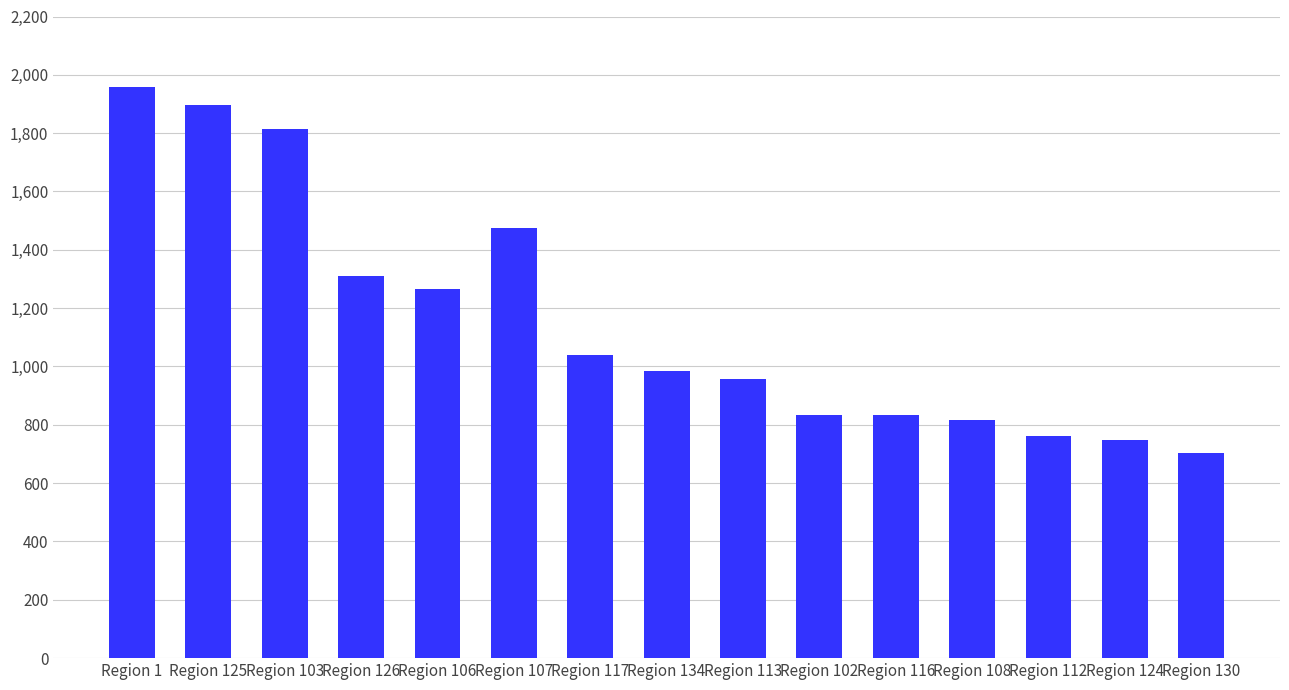

How many data points are less than 983?

7